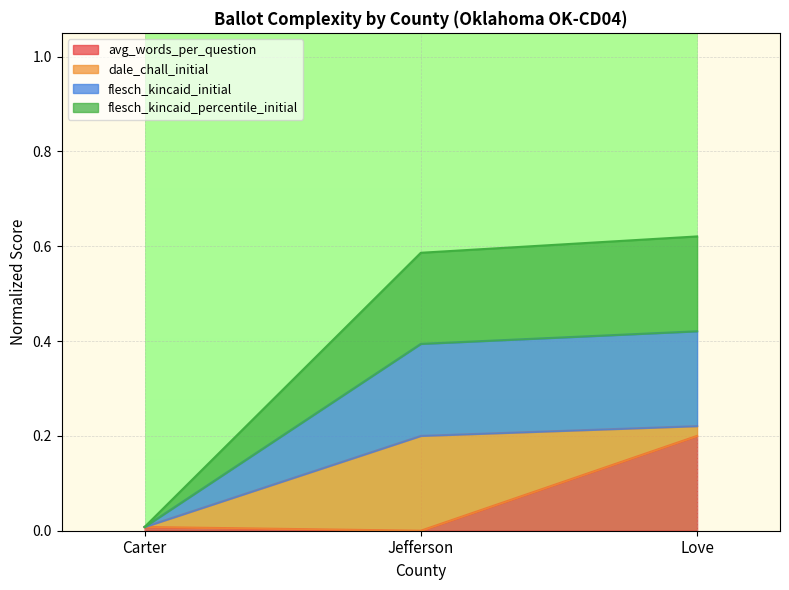

Does the chart display data point markers on the line(s)?

No